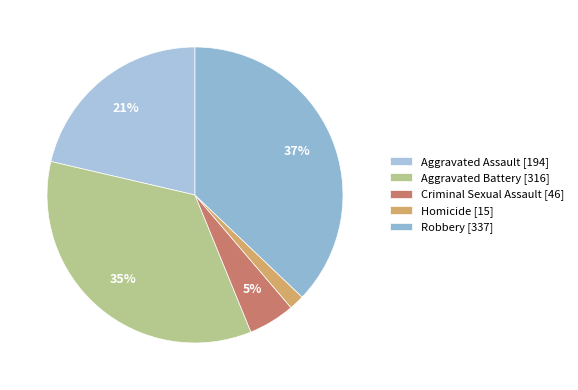

Combined, do Aggravated Assault and Robbery account for over 50%?

Yes